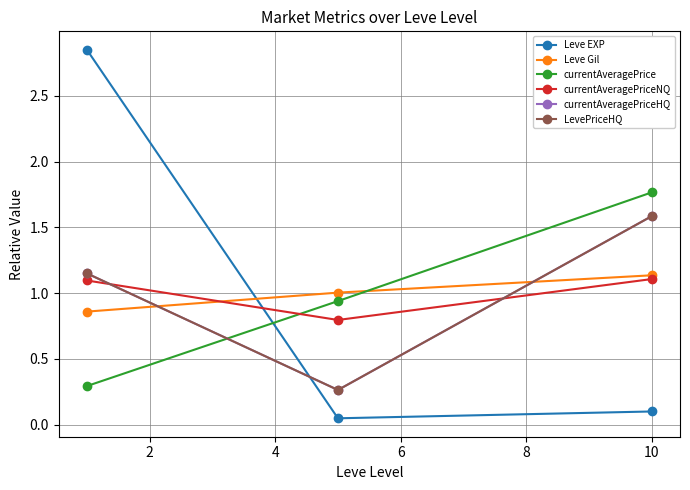

What is the difference between the maximum and minimum values in the LevePriceHQ series?

1.3